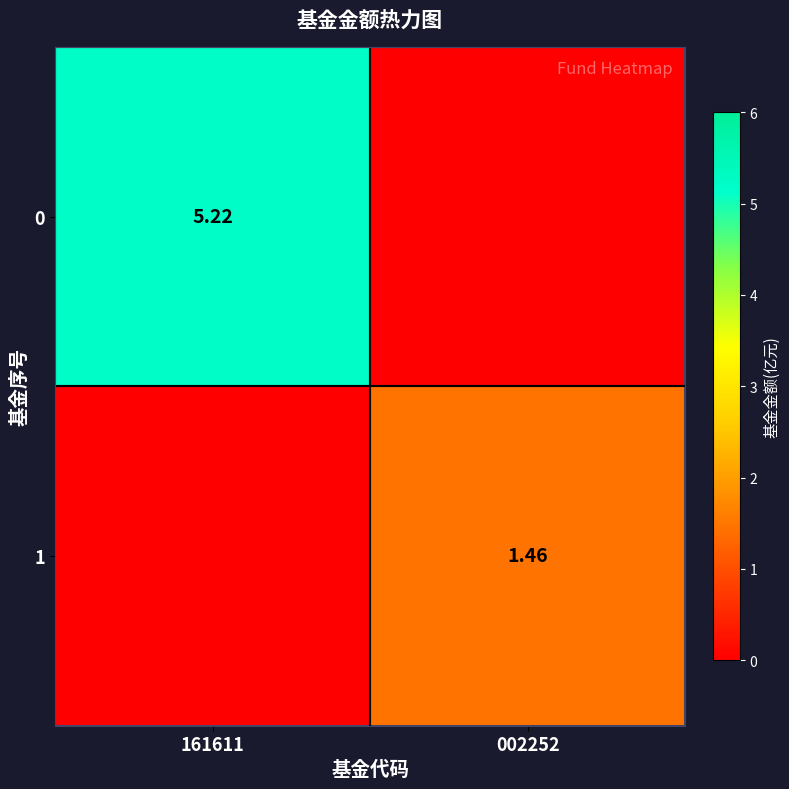

Rank the series by their maximum value, from lowest to highest.

1, 0